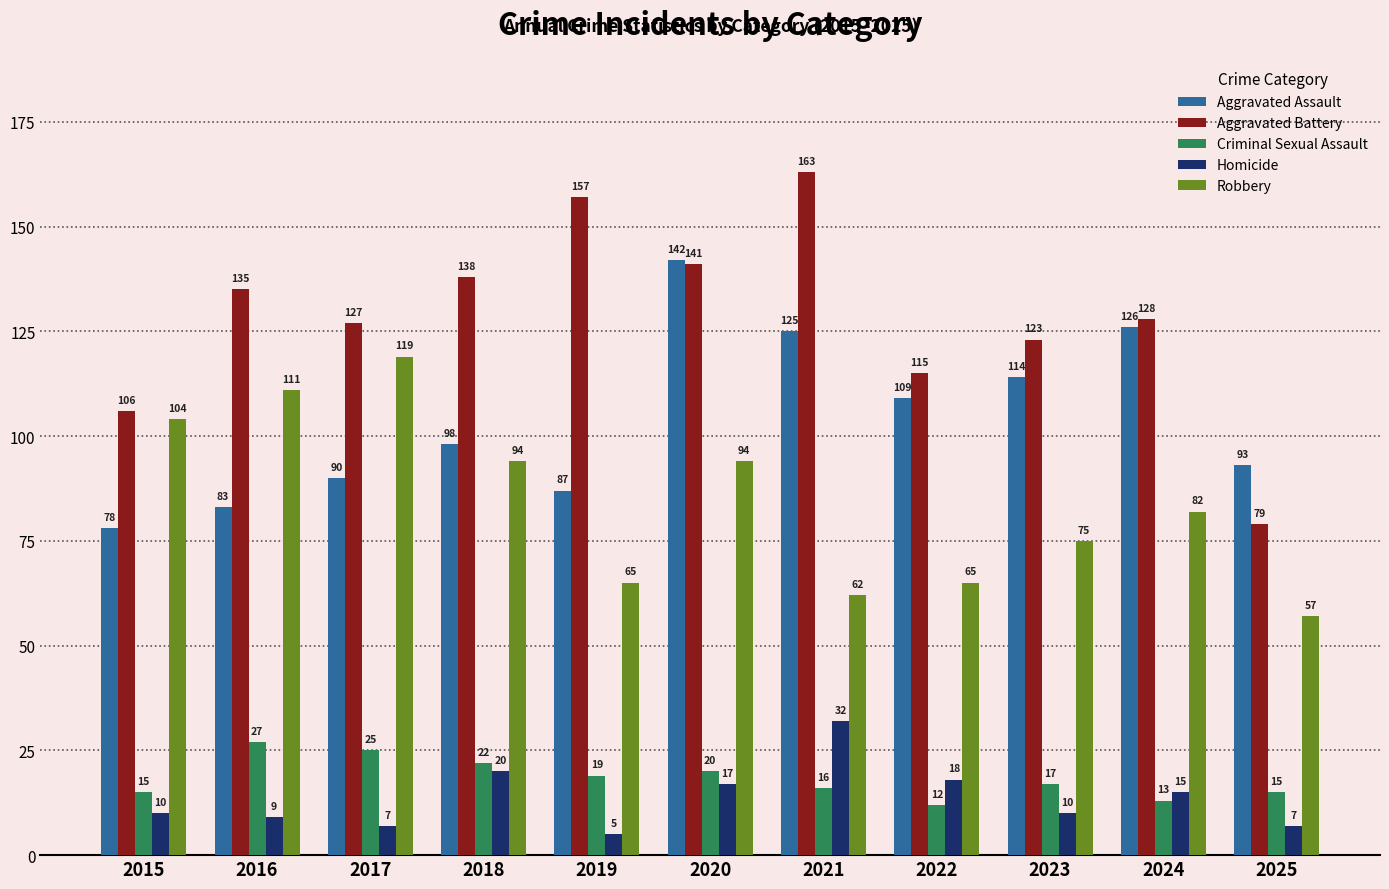

What are all the series names shown in the legend?

Aggravated Assault, Aggravated Battery, Criminal Sexual Assault, Homicide, Robbery